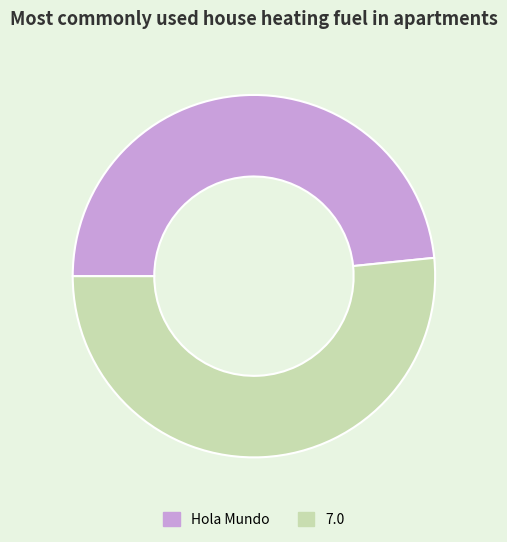

How many slices are in this pie chart?

2